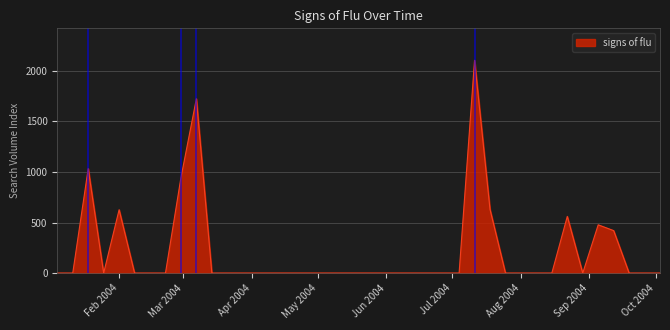

What is the maximum value shown in the chart?

2105.2